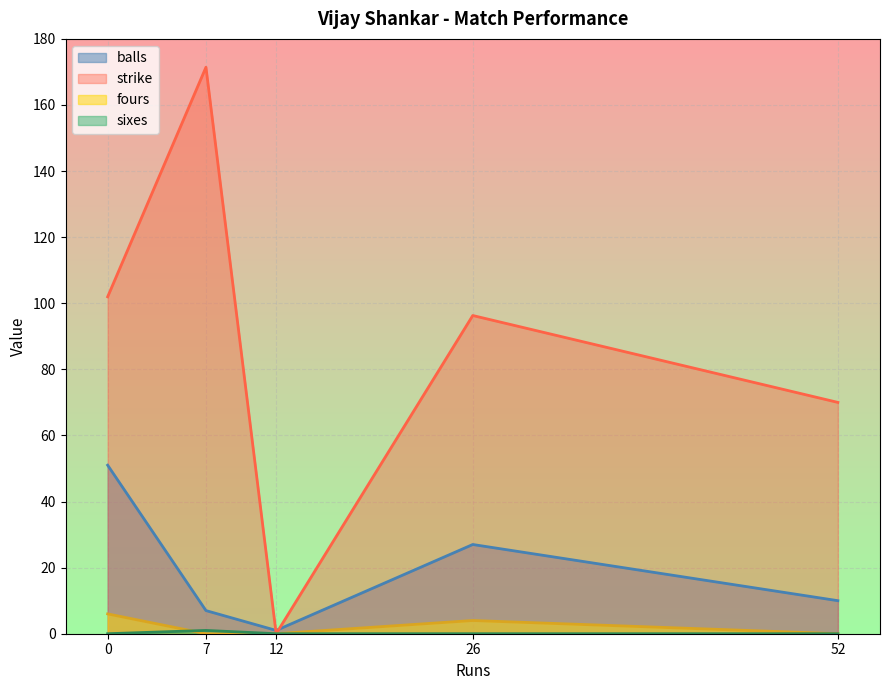

Which category has the highest value across all series?

7